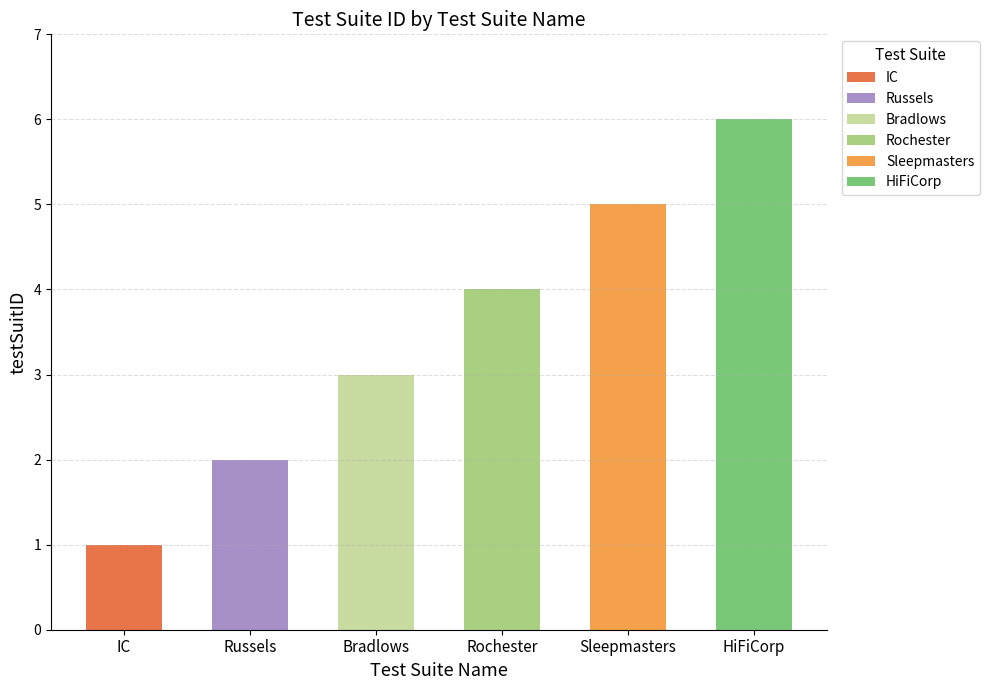

What is the value of the 2nd bar from the left?

2